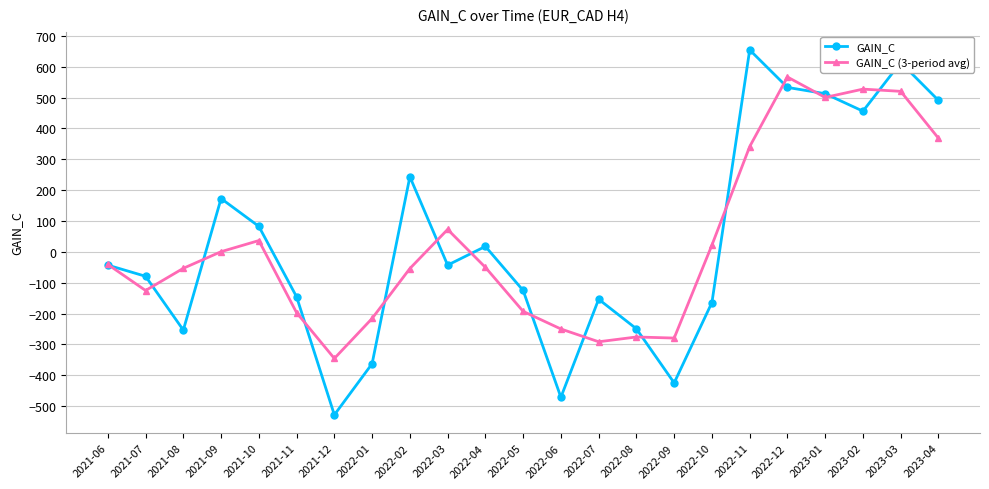

What is the smallest value displayed?

-528.4